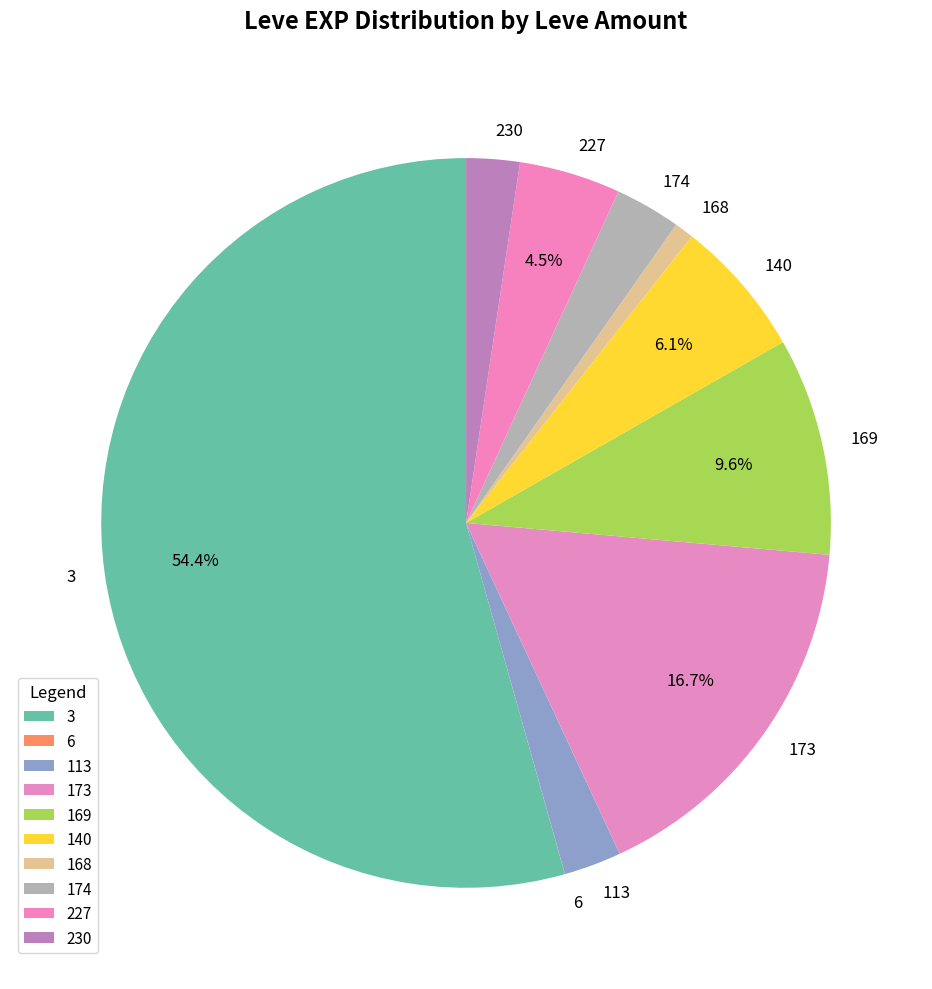

Which slice represents more than half of the pie?

3